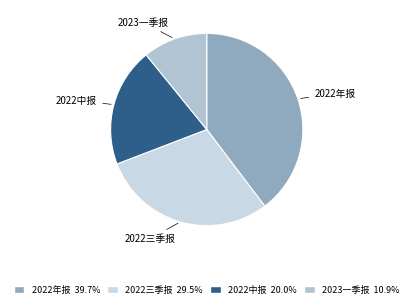

Is there any slice that represents more than half of the pie?

No